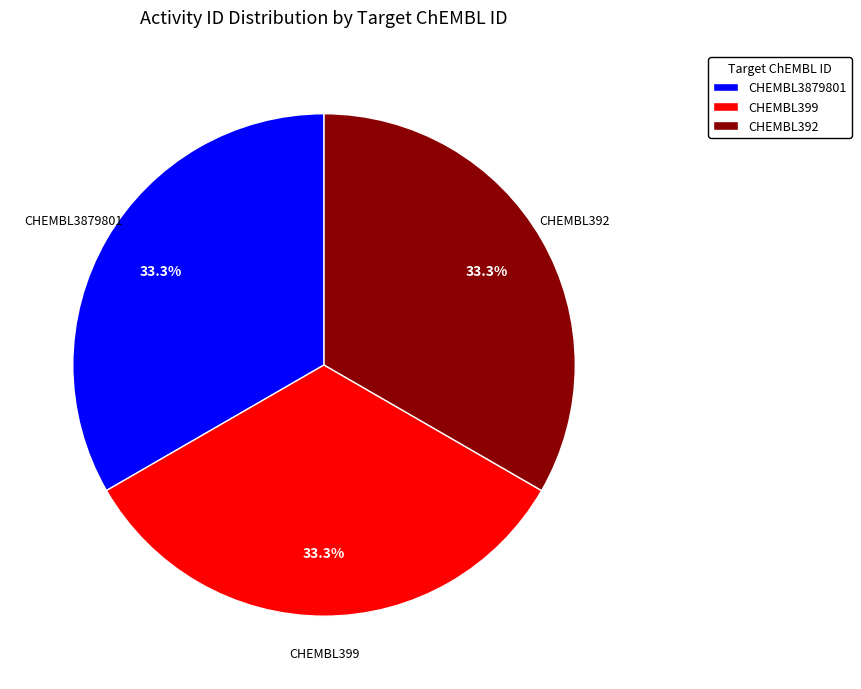

To the nearest percent, what is the combined percentage of CHEMBL3879801 and CHEMBL399?

67%